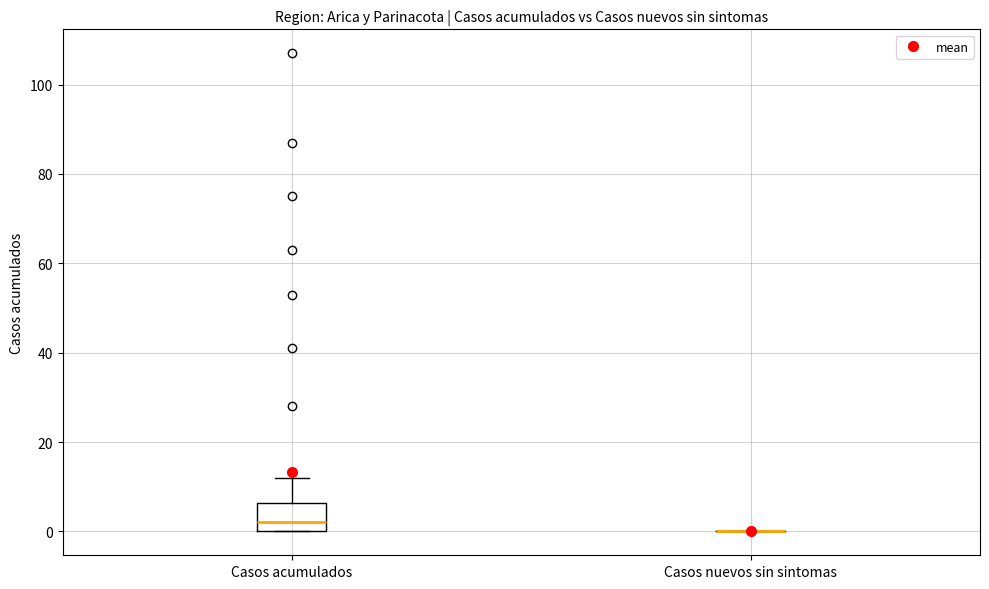

Reading left to right, transcribe this box plot: for each box, give where its median line is, the range the box spans, and where its two whiskers end, as read against the y-axis. The values are not printed on the chart, so give them approximately, as read against the axis.

Casos acumulados: median 2, box 0 to 6, whiskers 0 to 12
Casos nuevos sin sintomas: box collapsed to a line at 0, whiskers 0 to 0